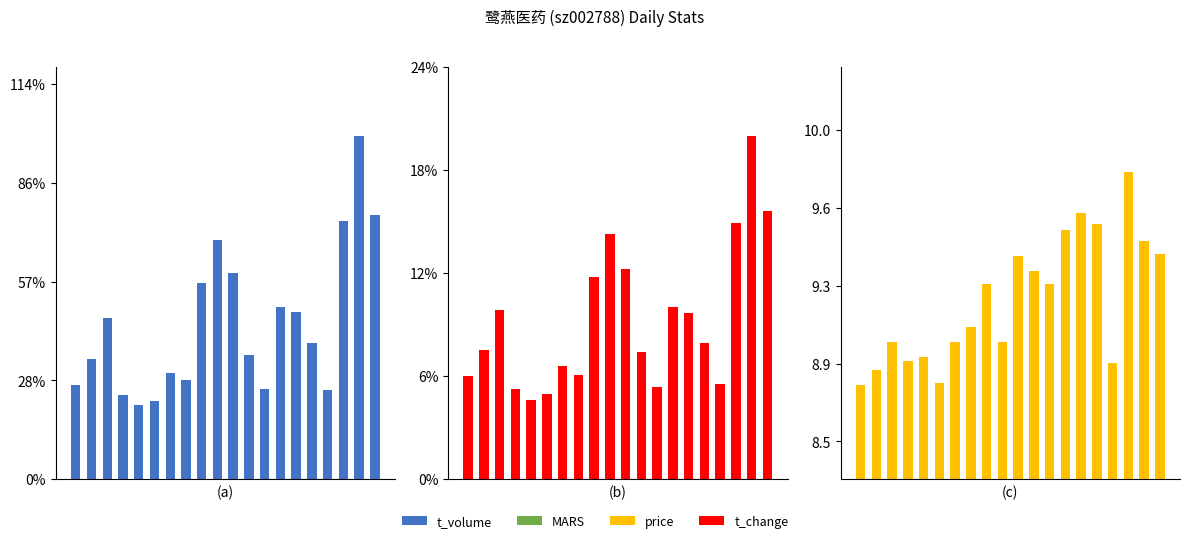

Reading left to right, list all the values displayed in this chart.

t_volume: 7837.0	9994.0	13405.0	7002.0	6158.0	6516.0	8792.0	8211.0	16318.0	19878.0	17127.0	10307.0	7460.0	14327.0	13930.0	11332.0	7435.0	21511.0	28586.0	21954.0
t_change: 2.4	3.0	3.9	2.1	1.8	1.9	2.6	2.4	4.7	5.7	4.8	2.9	2.1	4.0	3.8	3.1	2.2	5.9	7.9	6.2
price: 8.8	8.9	9.0	8.9	8.9	8.8	9.0	9.1	9.3	9.0	9.4	9.3	9.3	9.5	9.6	9.5	8.9	9.8	9.5	9.4